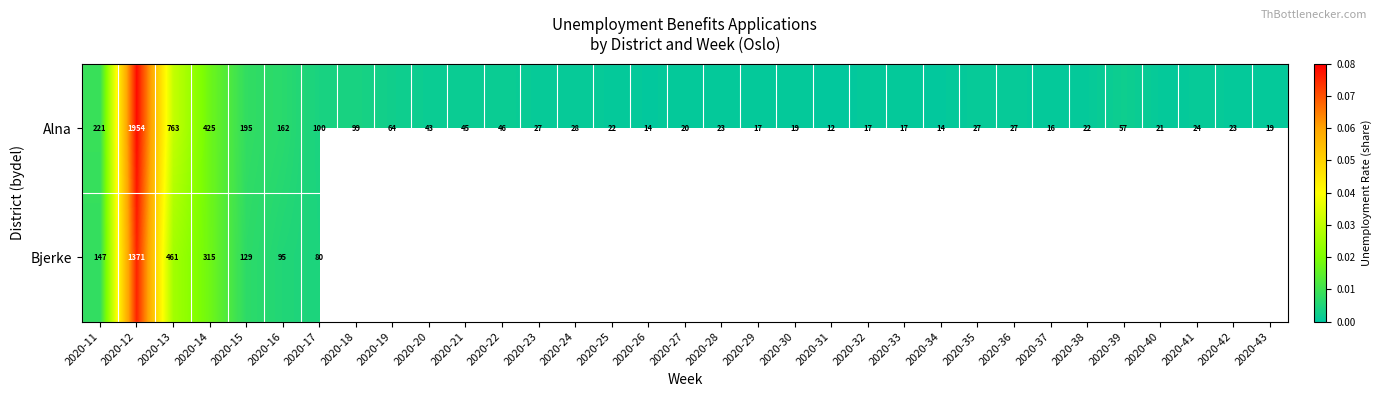

Is the value of Alna at 2020-11 greater than the value of Bjerke at 2020-12?

No